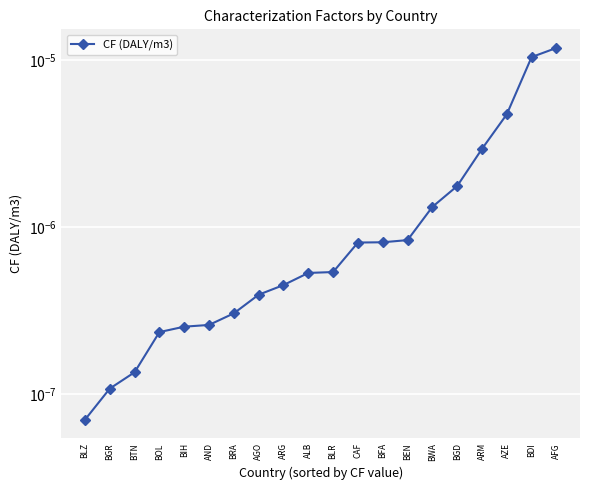

Is it true that the value at BDI is 0.0?

True